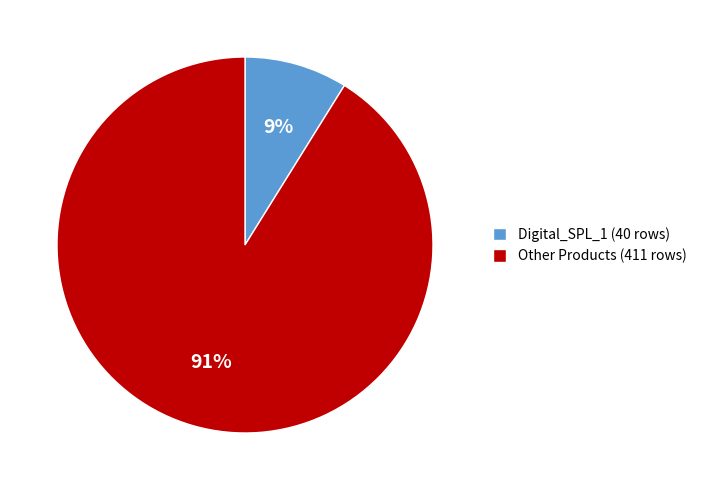

Rank the categories by value from lowest to highest.

Digital_SPL_1 (40 rows), Other Products (411 rows)